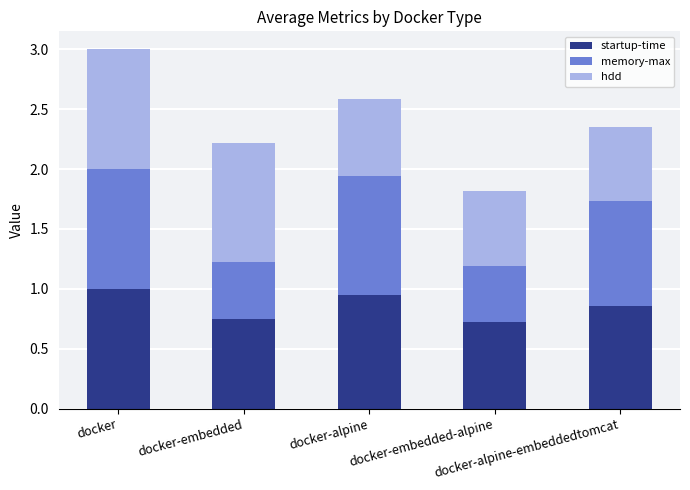

Does the chart contain any negative values?

No